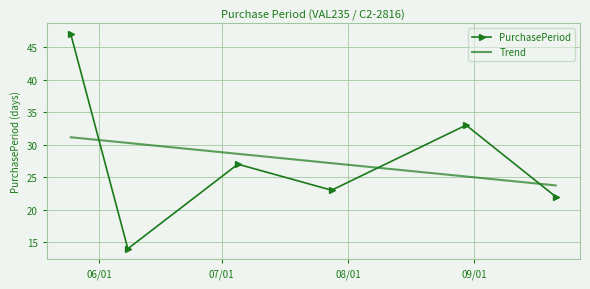

List the series in order of their peak value, highest first.

PurchasePeriod, Trend